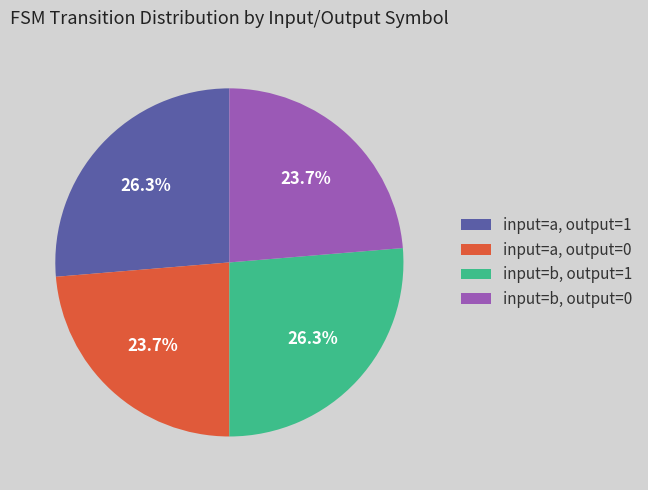

Do input=a, output=1 and input=b, output=1 together represent more than half of the pie?

Yes